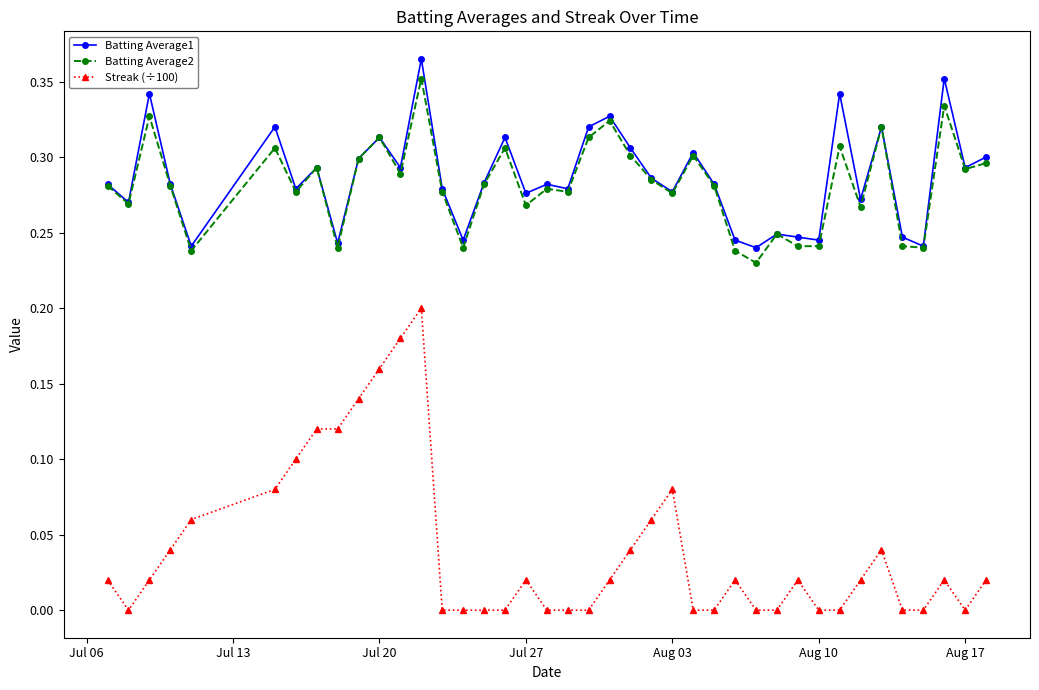

True or false: Batting Average1 and Streak (÷100) cross at least once.

False